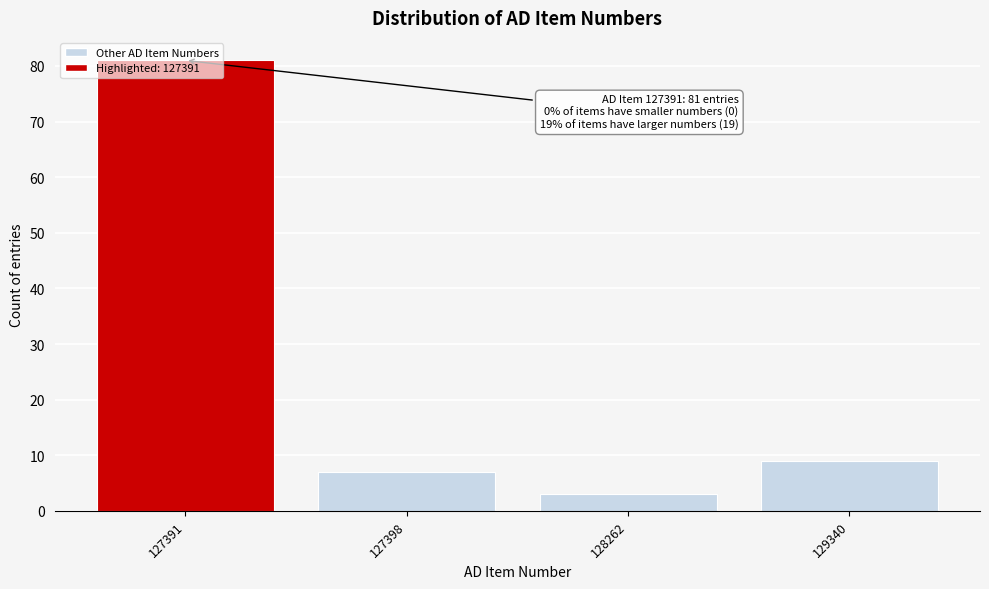

What is the value of the 2nd bar from the left?

7